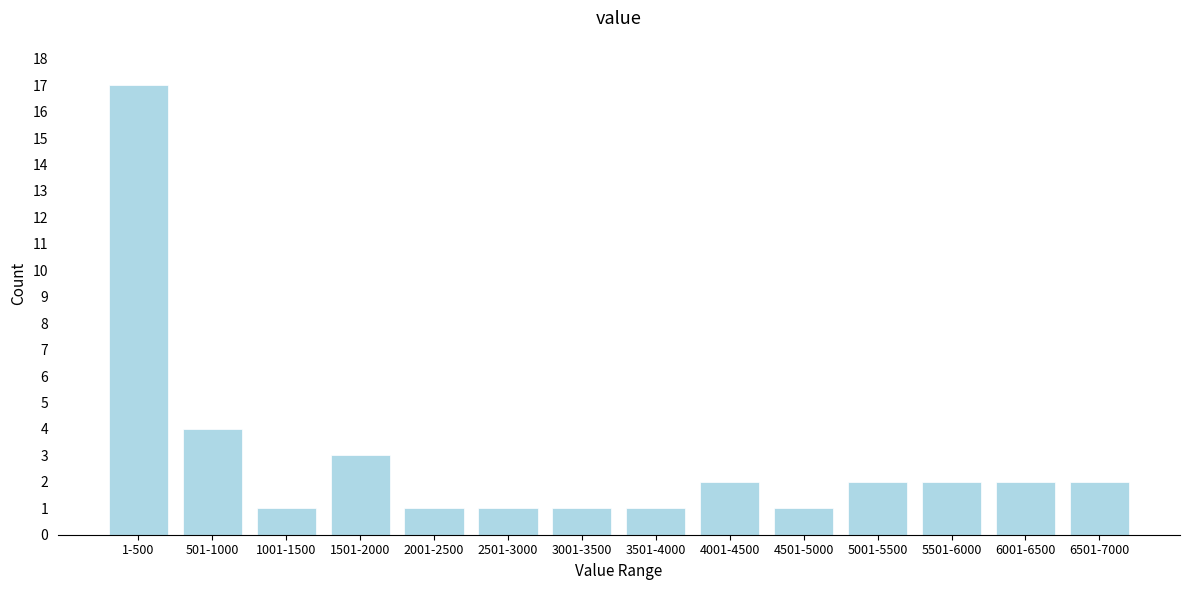

Reading right to left, transcribe all the data shown in this chart.

2	2	2	2	1	2	1	1	1	1	3	1	4	17